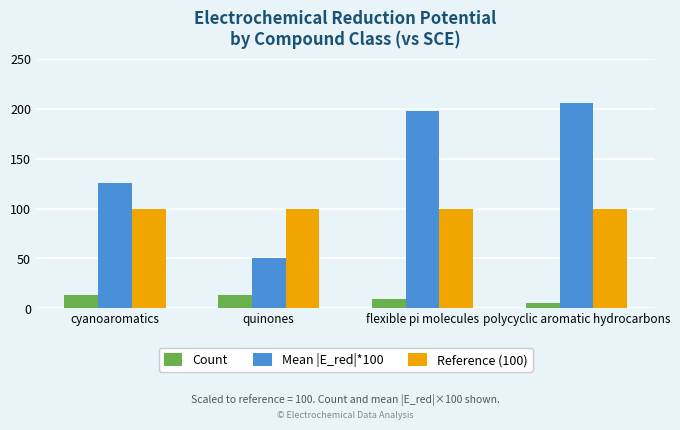

What is the difference between the second highest and minimum values in the Count series?

8